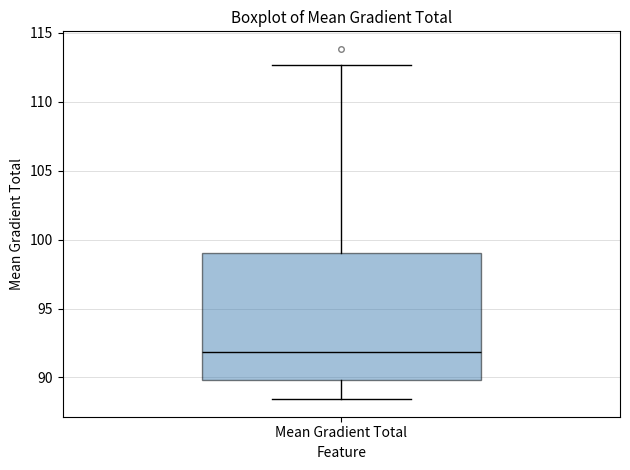

Where does the upper whisker of the box for Mean Gradient Total end on the y-axis? The values are not printed on the chart, so give them approximately, as read against the axis.

112.5